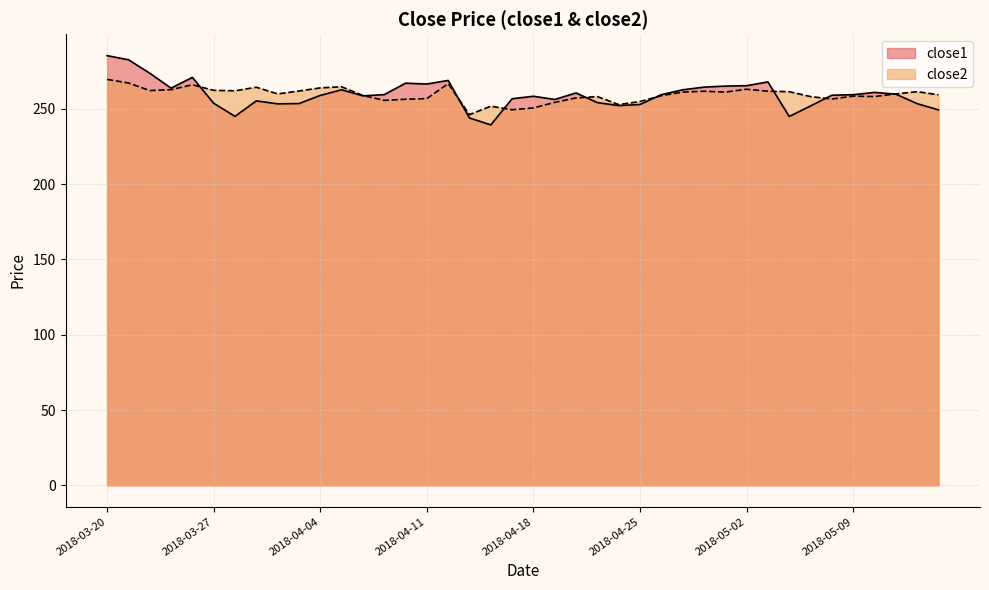

Reading left to right, list all the values displayed in this chart.

close1: 2018-03-20=285.4	2018-03-21=282.7	2018-03-22=273.8	2018-03-23=263.8	2018-03-26=271.0	2018-03-27=253.8	2018-03-28=245.1	2018-03-29=255.4	2018-04-02=253.4	2018-04-03=253.6	2018-04-04=259.0	2018-04-05=262.7	2018-04-06=258.7	2018-04-09=259.5	2018-04-10=267.1	2018-04-11=266.6	2018-04-12=269.0	2018-04-13=244.0	2018-04-16=239.4	2018-04-17=256.8	2018-04-18=258.4	2018-04-19=256.3	2018-04-20=260.6	2018-04-23=254.2	2018-04-24=252.2	2018-04-25=253.0	2018-04-26=259.5	2018-04-27=262.7	2018-04-30=264.5	2018-05-01=265.2	2018-05-02=265.5	2018-05-03=268.0	2018-05-04=245.0	2018-05-07=252.0	2018-05-08=259.1	2018-05-09=259.5	2018-05-10=261.0	2018-05-11=259.9	2018-05-14=253.5	2018-05-15=249.4
close2: 2018-03-20=269.6	2018-03-21=267.3	2018-03-22=262.2	2018-03-23=262.8	2018-03-26=266.1	2018-03-27=262.4	2018-03-28=262.1	2018-03-29=264.5	2018-04-02=260.0	2018-04-03=261.9	2018-04-04=264.0	2018-04-05=264.7	2018-04-06=259.0	2018-04-09=255.7	2018-04-10=256.5	2018-04-11=256.9	2018-04-12=266.8	2018-04-13=246.2	2018-04-16=251.9	2018-04-17=249.5	2018-04-18=250.7	2018-04-19=254.4	2018-04-20=257.3	2018-04-23=258.2	2018-04-24=252.9	2018-04-25=255.0	2018-04-26=258.8	2018-04-27=261.2	2018-04-30=261.8	2018-05-01=261.2	2018-05-02=263.1	2018-05-03=261.8	2018-05-04=261.5	2018-05-07=258.2	2018-05-08=256.6	2018-05-09=258.5	2018-05-10=258.2	2018-05-11=260.0	2018-05-14=261.5	2018-05-15=259.4